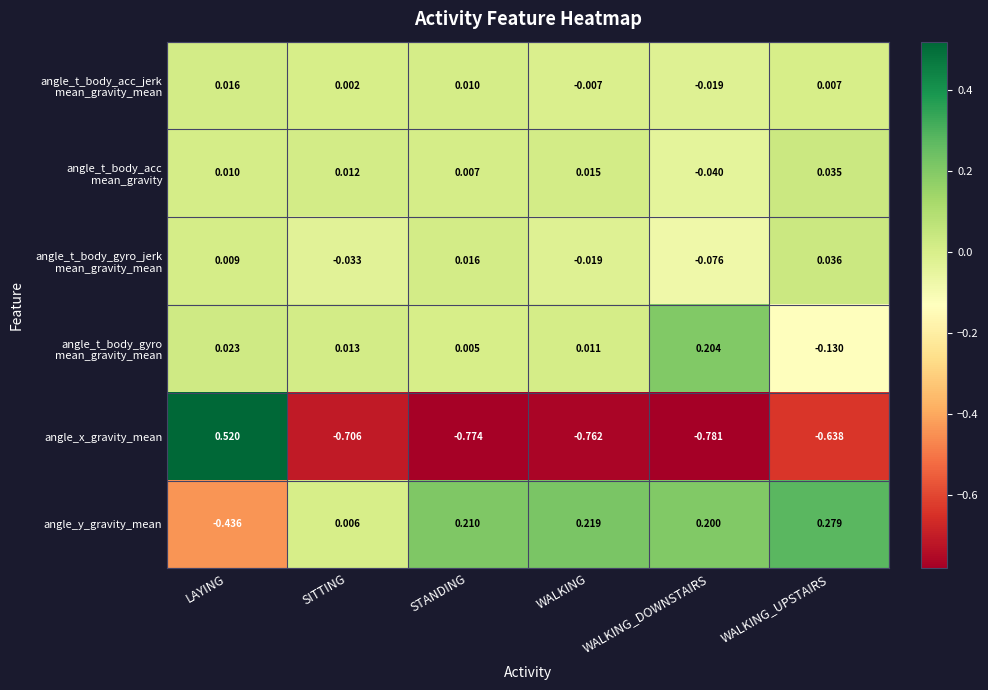

Which category has the lowest value across all series?

WALKING_DOWNSTAIRS